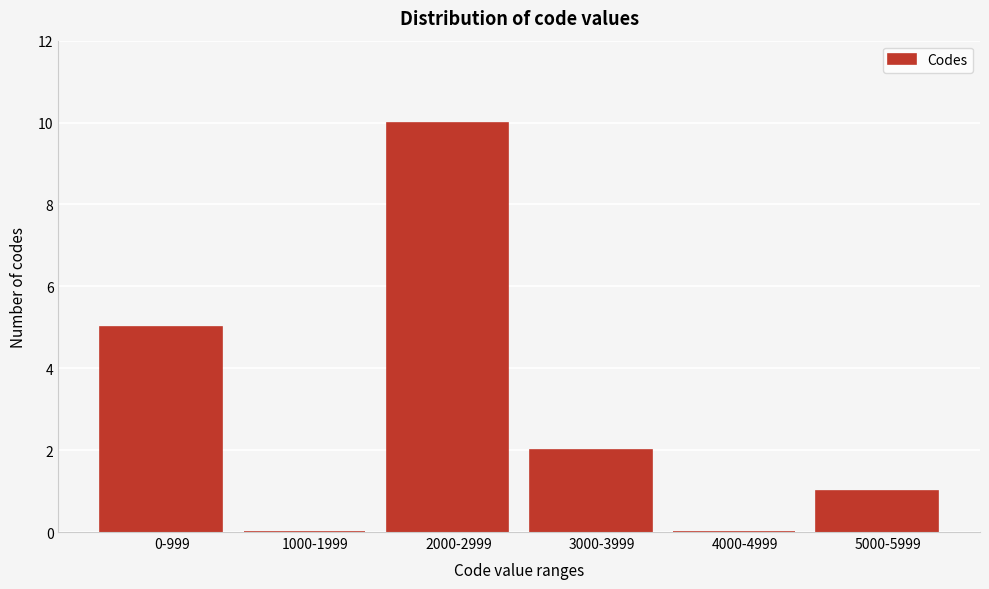

Reading left to right, what are all the values shown in this chart?

0-999=5	1000-1999=0	2000-2999=10	3000-3999=2	4000-4999=0	5000-5999=1